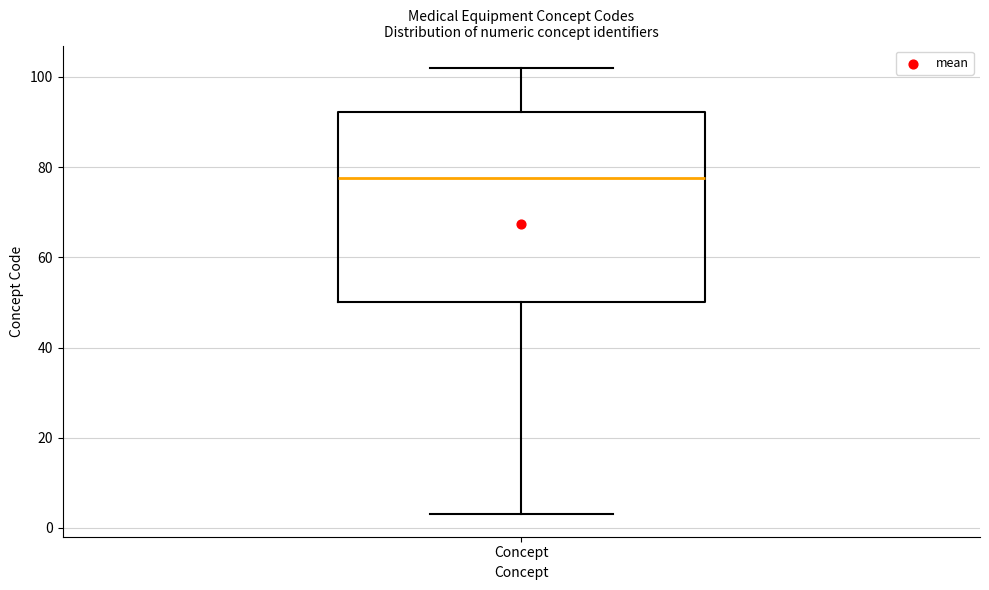

Read this box plot against the y-axis: the position of the median line, the range covered by the box, and the ends of both whiskers. The values are not printed on the chart, so give them approximately, as read against the axis.

median 78, box 50 to 92, whiskers 4 to 102